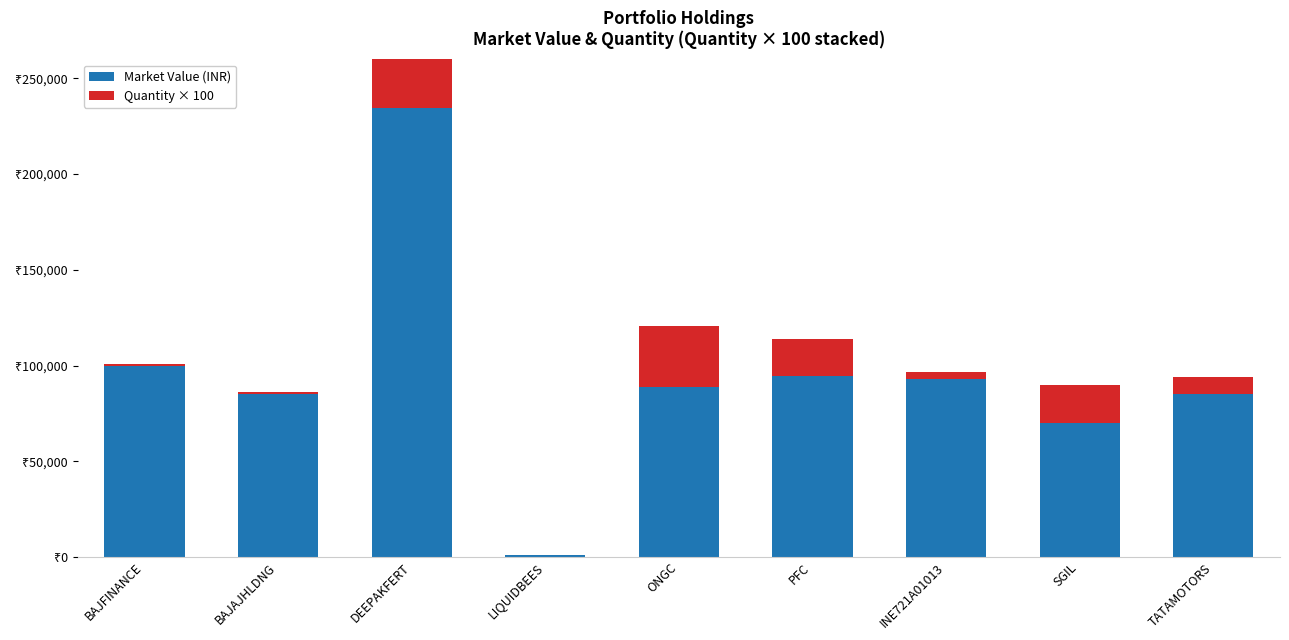

Which category has the highest value in the Quantity × 100 series?

DEEPAKFERT